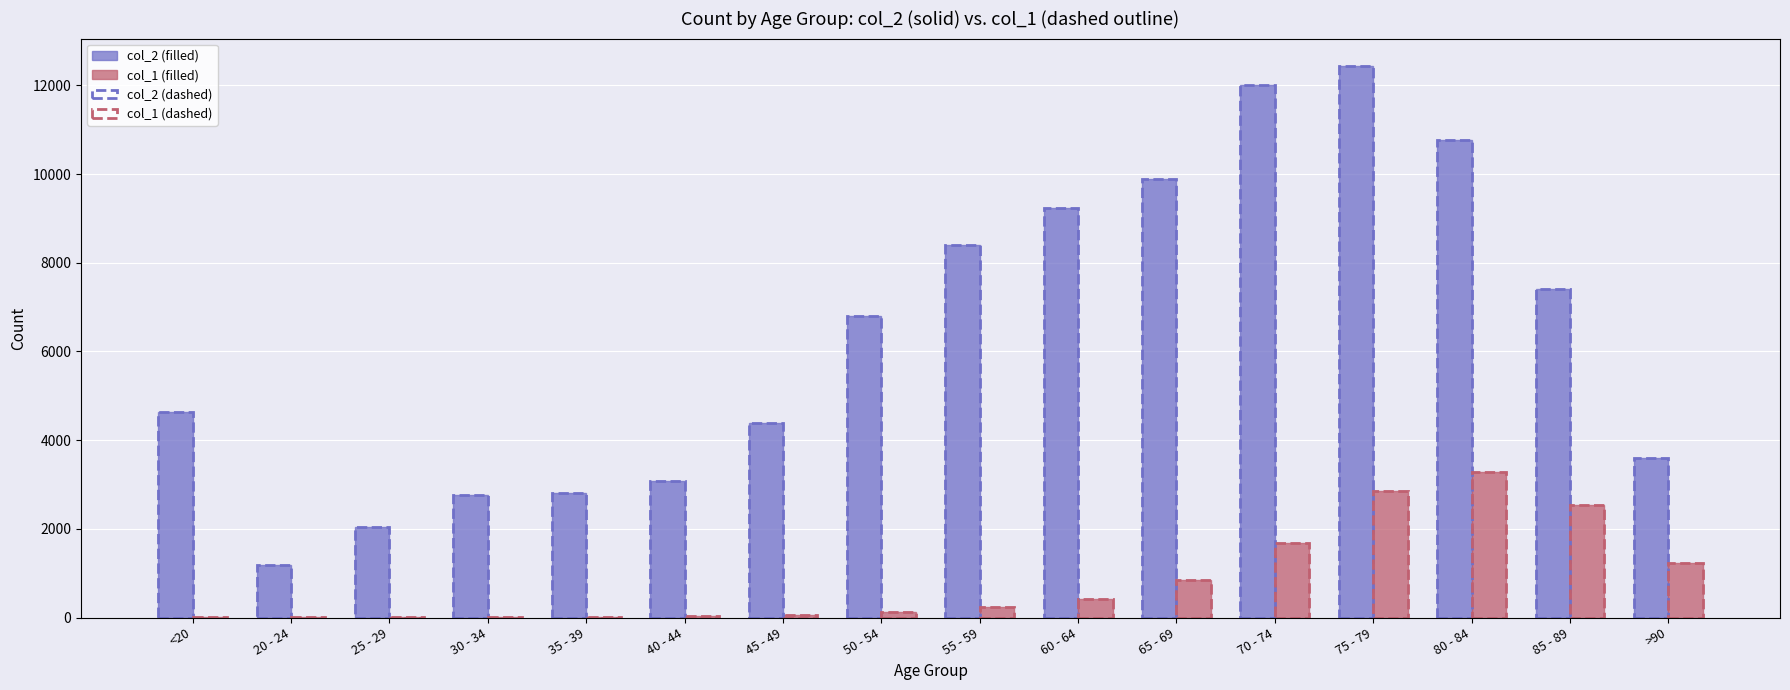

Which series changed the most between 20 - 24 and 45 - 49?

col_2 (filled)